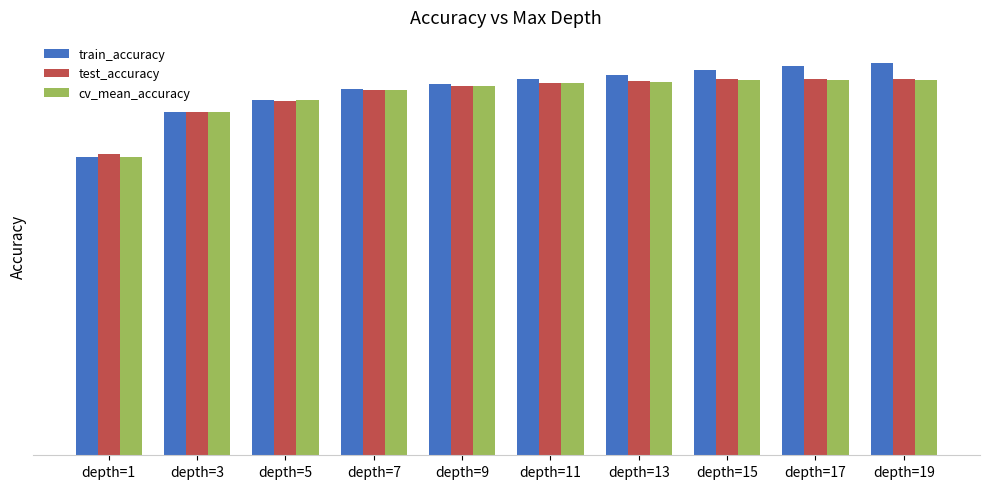

Which label corresponds to the largest value in the chart?

depth=19